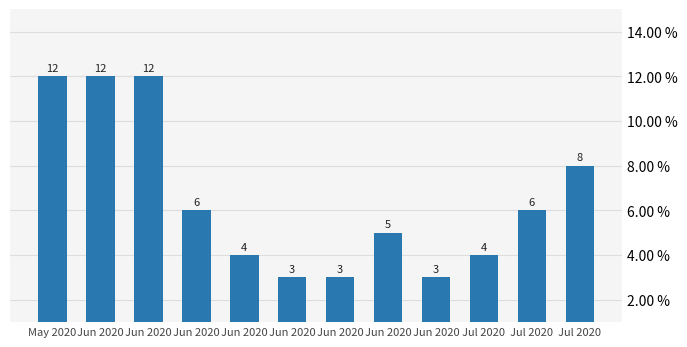

What is the maximum value shown in the chart?

12